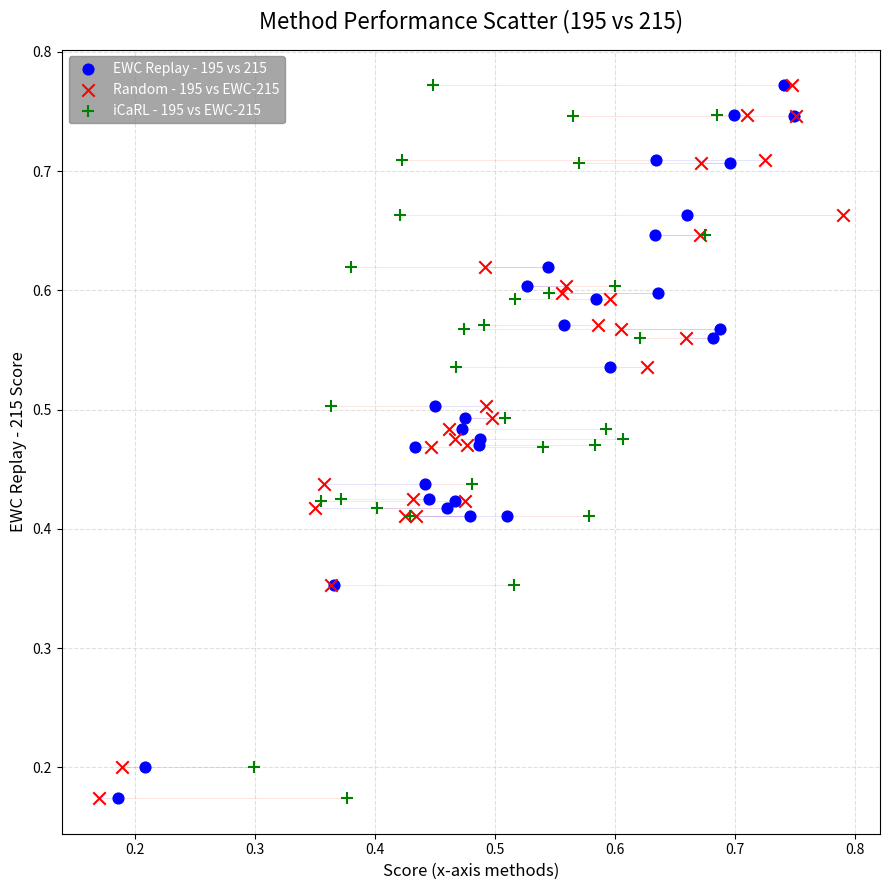

What are all the series names shown in the legend?

EWC Replay - 195 vs 215, Random - 195 vs EWC-215, iCaRL - 195 vs EWC-215